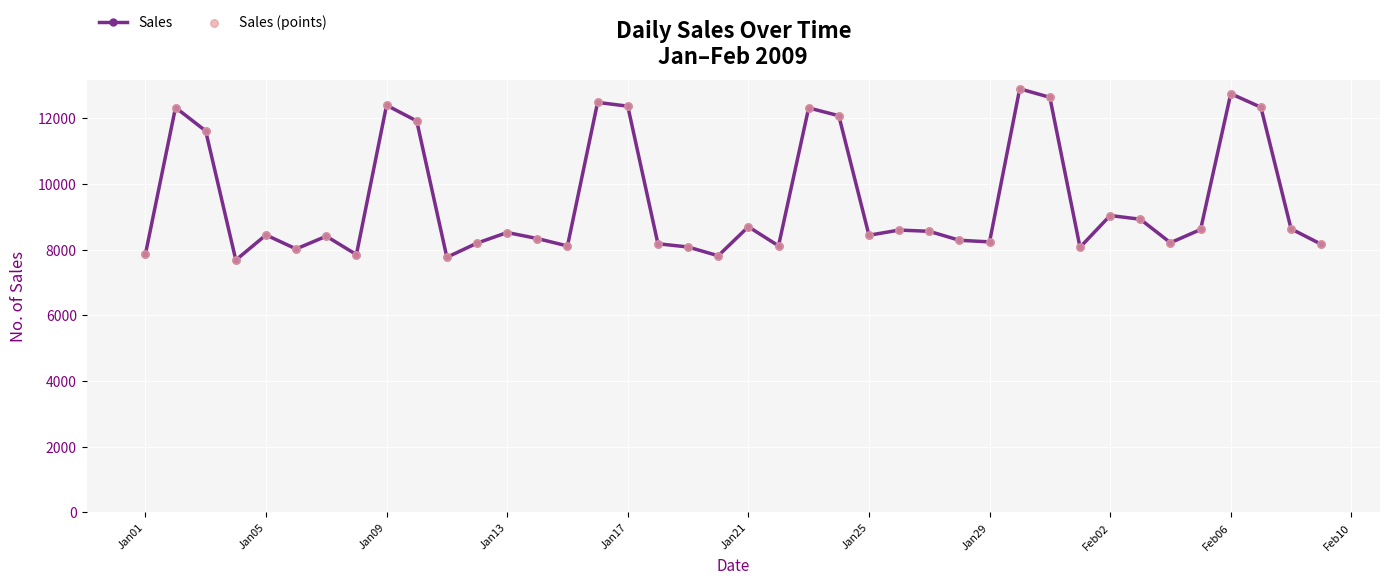

True or false: the data has more than 2 interior local peaks.

True